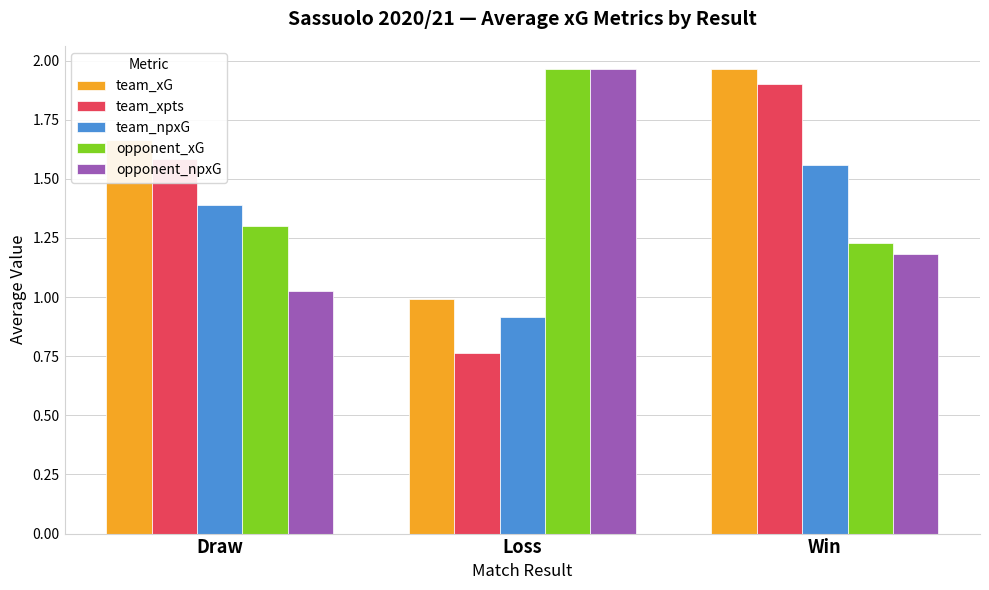

Between Loss and Win, which series saw the biggest shift?

team_xpts